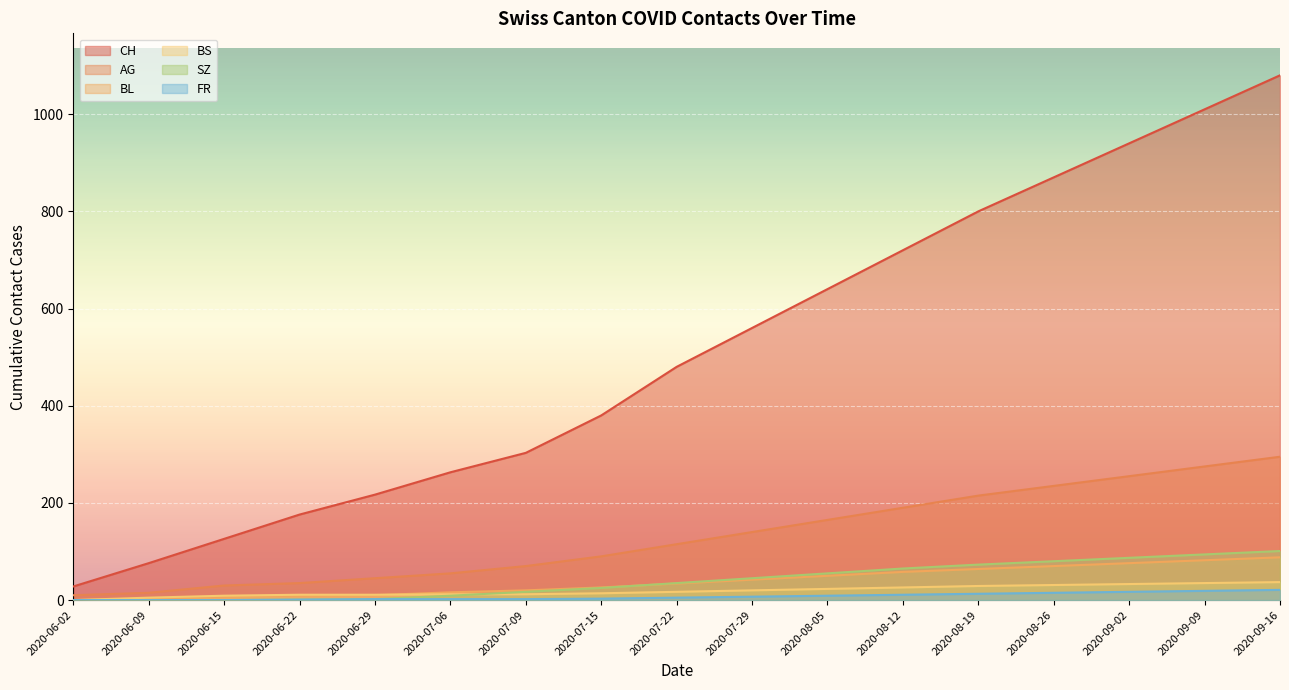

What is the difference between the SZ values at 2020-07-06 and 2020-06-15?

9